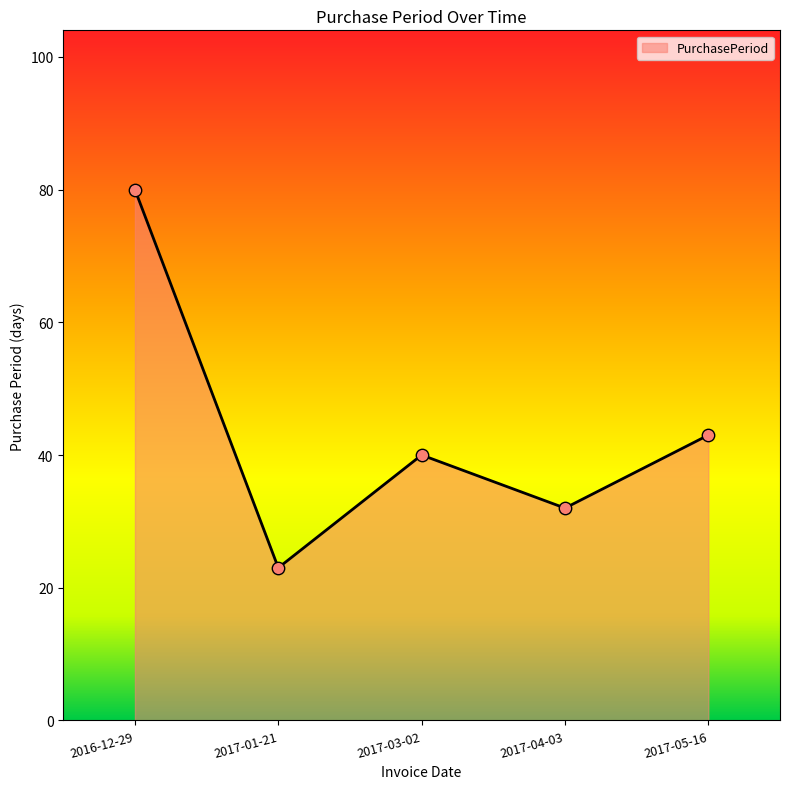

What is the change in value from 2016-12-29 to 2017-05-16?

-37